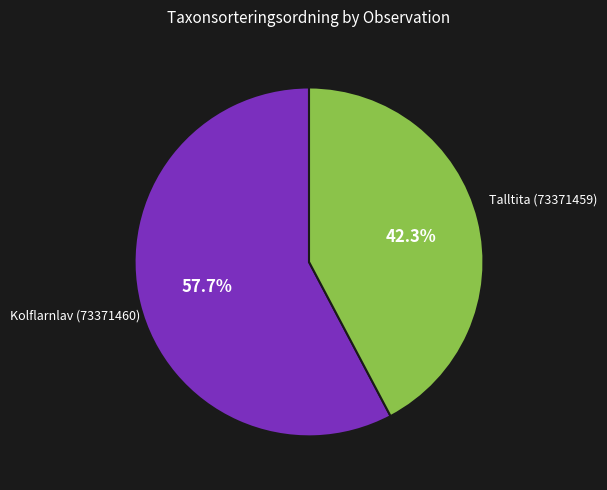

Between Kolflarnlav (73371460) and Talltita (73371459), which is larger?

Kolflarnlav (73371460)